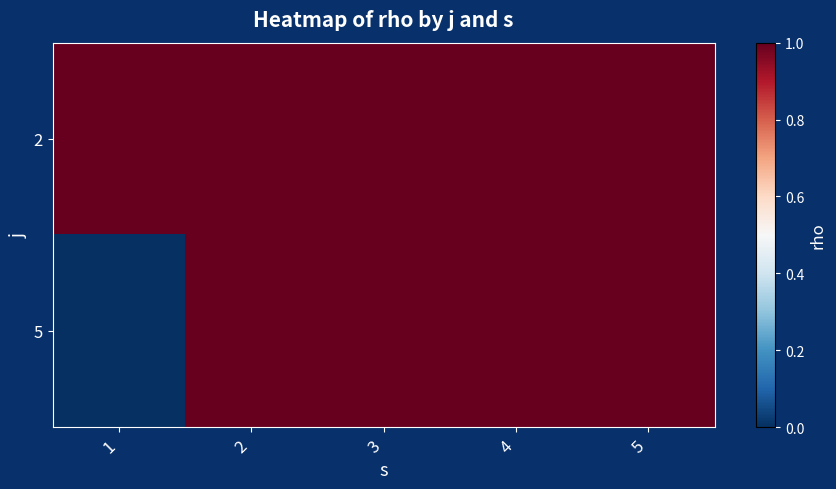

Between 1 and 2, which series saw the biggest shift?

5